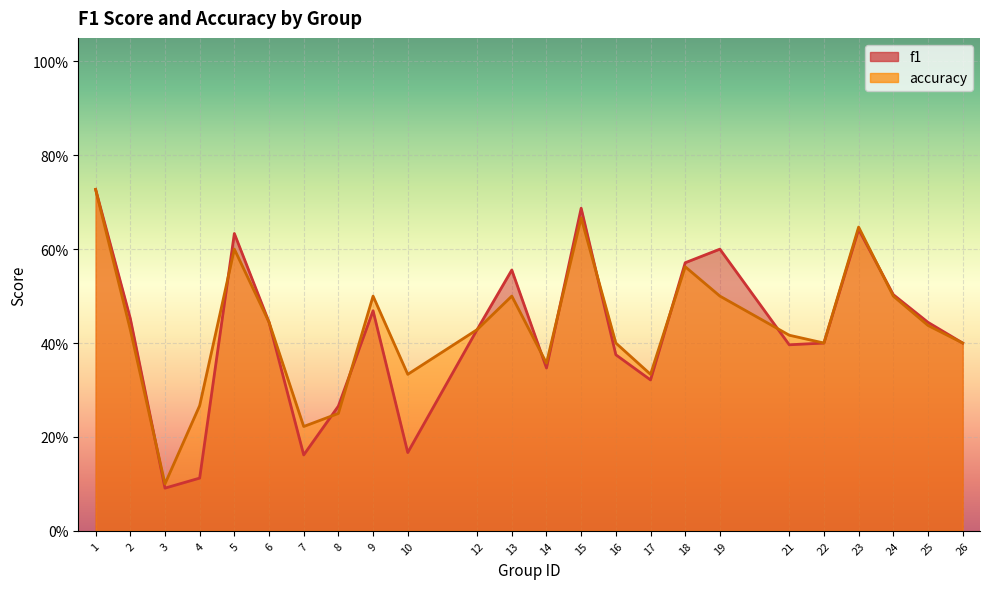

What is the smallest value displayed?

0.1